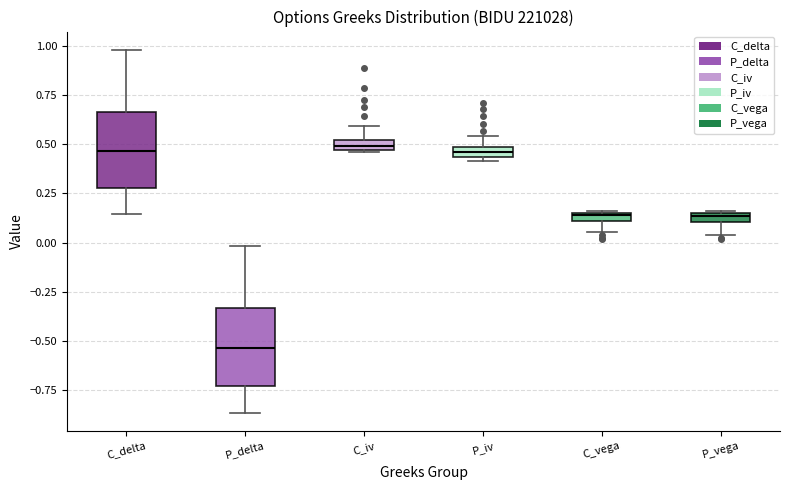

Where does the lower whisker of the box for C_vega end on the y-axis? The values are not printed on the chart, so give them approximately, as read against the axis.

0.05